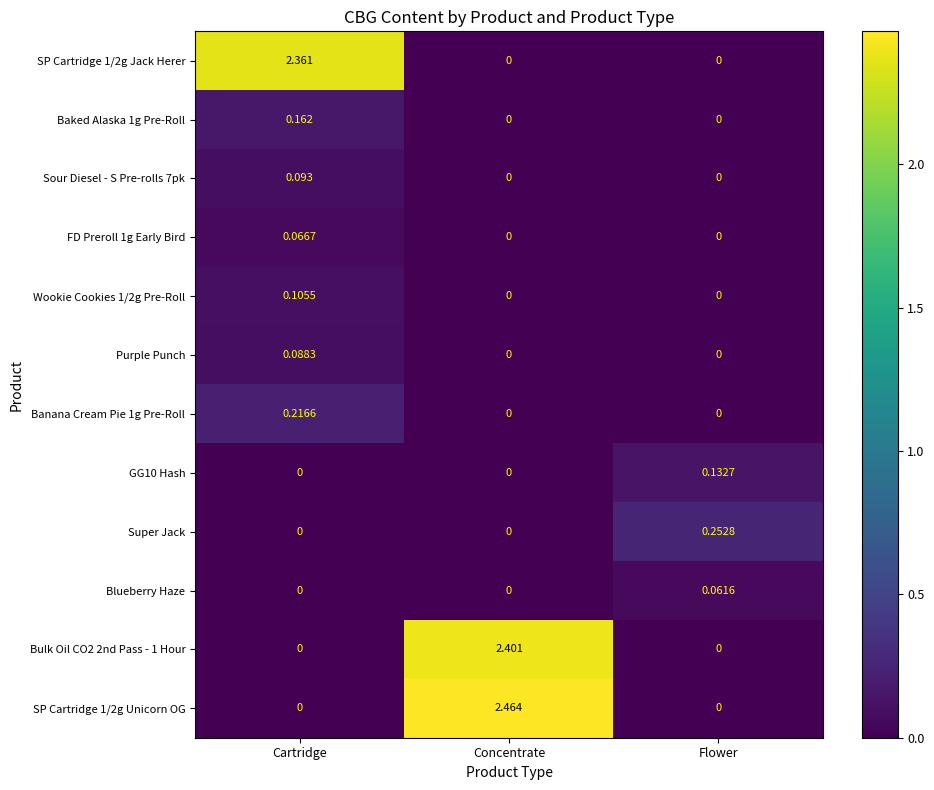

Which category has the highest value across all series?

Concentrate